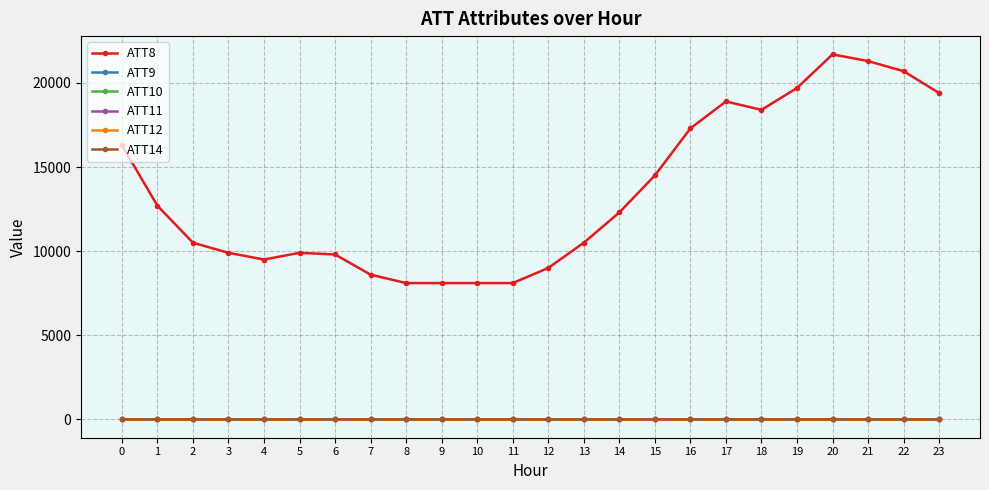

Which series has the largest range (max minus min)?

ATT8